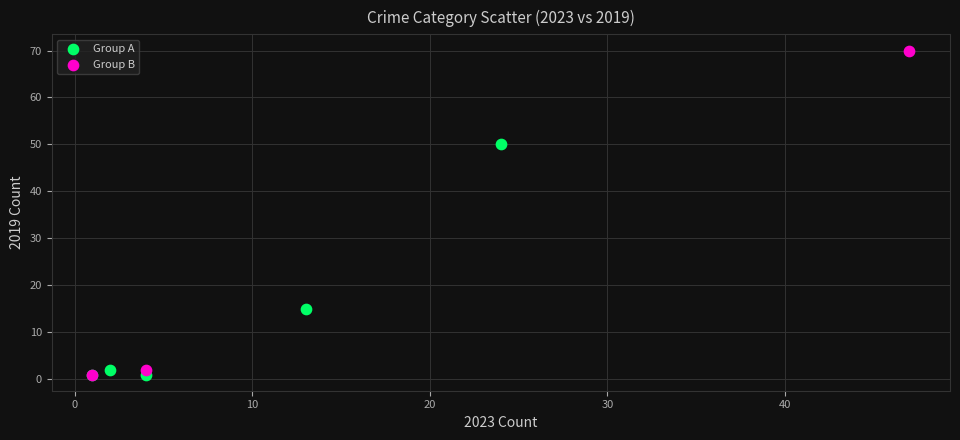

Which series reaches the maximum Y coordinate?

Group B